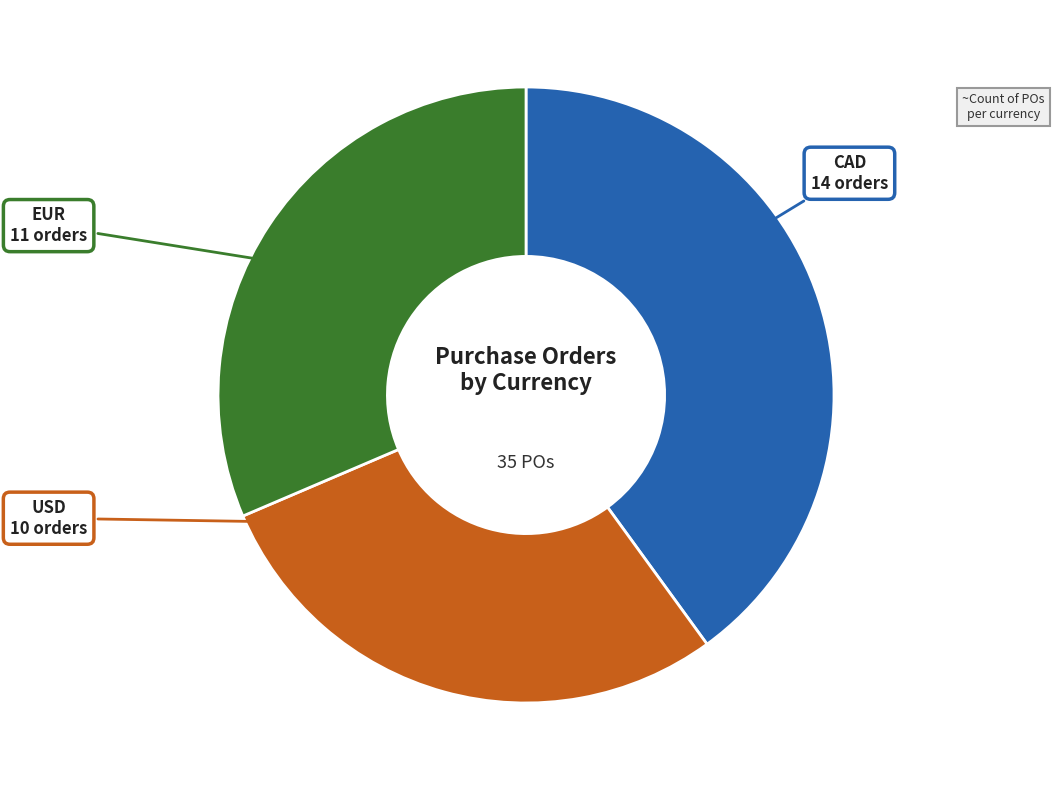

Which category has the smallest portion of the pie?

USD